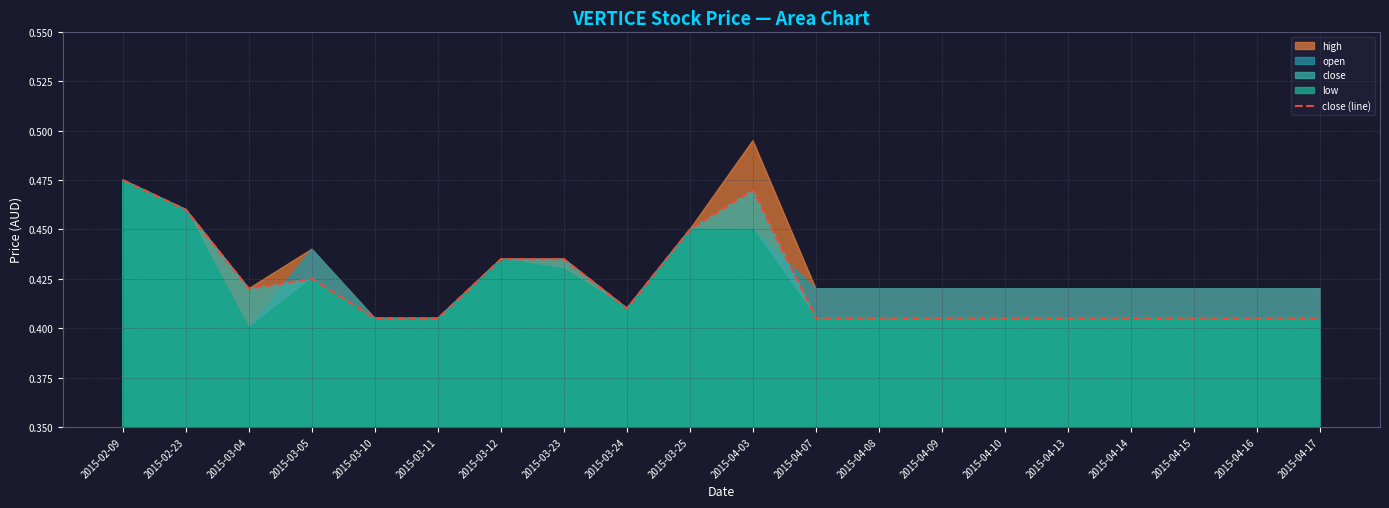

Reading right to left, what are all the values shown in this chart?

0.4	0.4	0.4	0.4	0.4	0.4	0.4	0.4	0.4	0.5	0.5	0.4	0.4	0.4	0.4	0.4	0.4	0.4	0.5	0.5